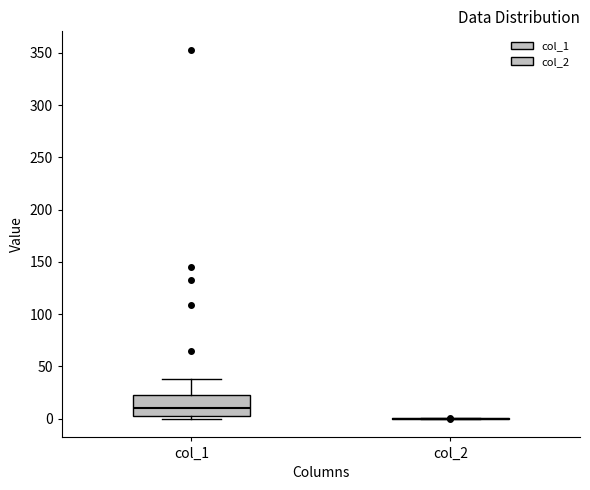

Reading left to right, read every box against the y-axis: the position of its median line, the range the box covers, and the ends of its whiskers. The values are not printed on the chart, so give them approximately, as read against the axis.

col_1: median 10, box 0 to 20, whiskers 0 (just below the box's lower edge) to 40
col_2: box collapsed to a line at 0, whiskers 0 to 0